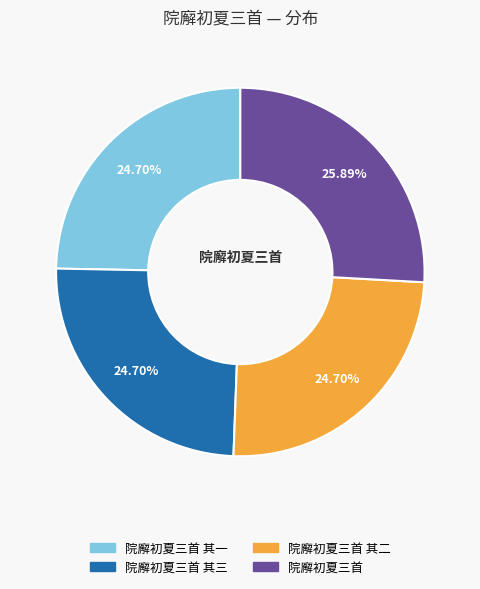

Is there a majority slice in this chart?

No